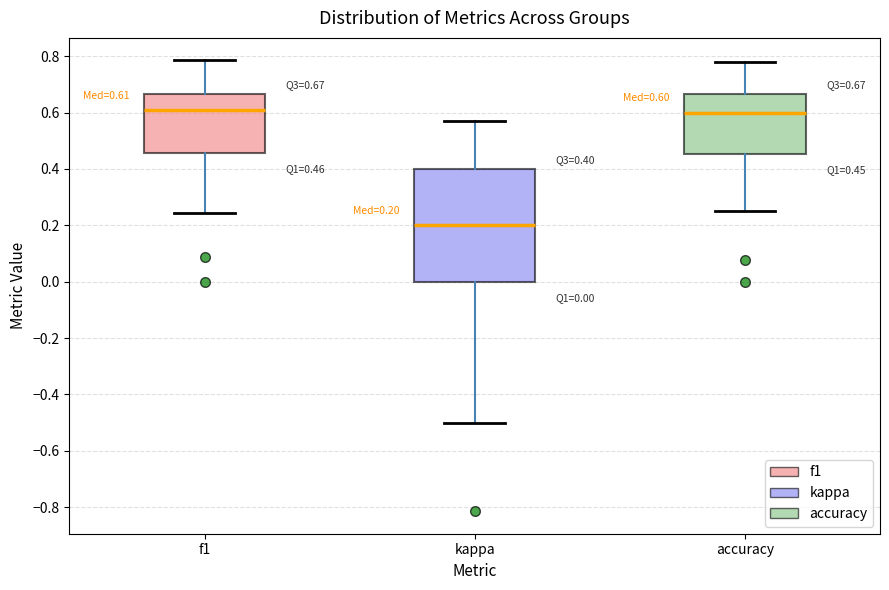

Which box is the tallest, from its lower edge to its upper edge?

kappa